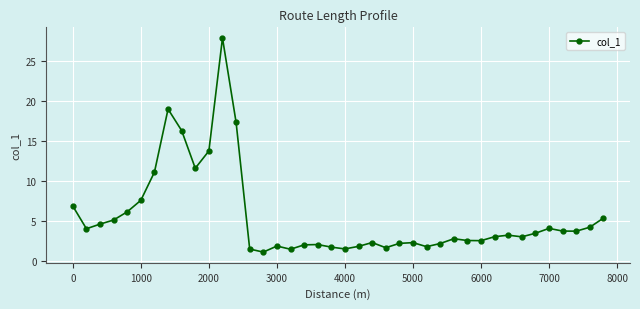

What is the sum of all values?

221.5